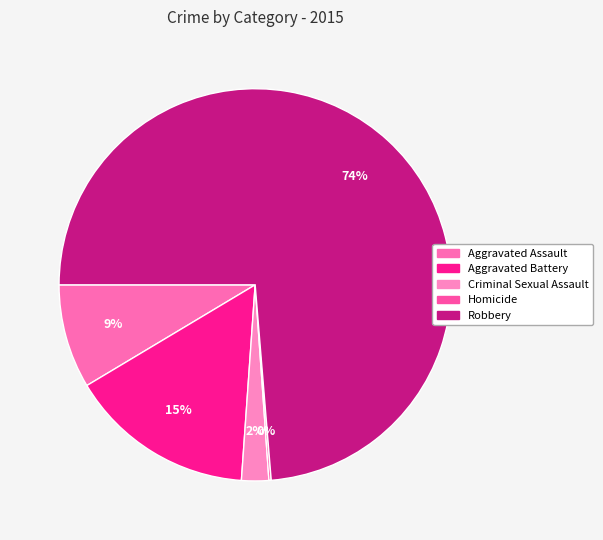

Does Criminal Sexual Assault account for over 50% of the chart?

No